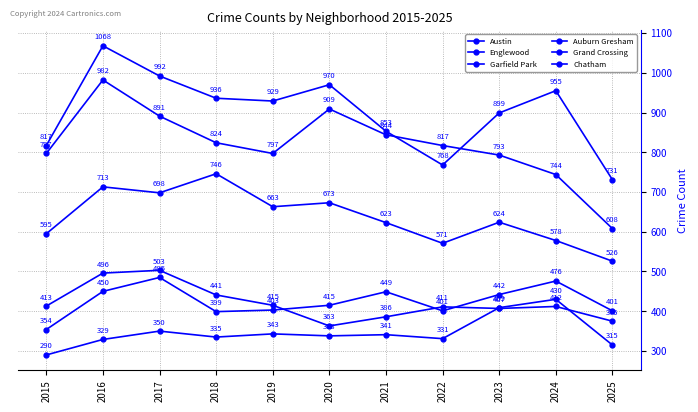

How many data points does each series have?

11